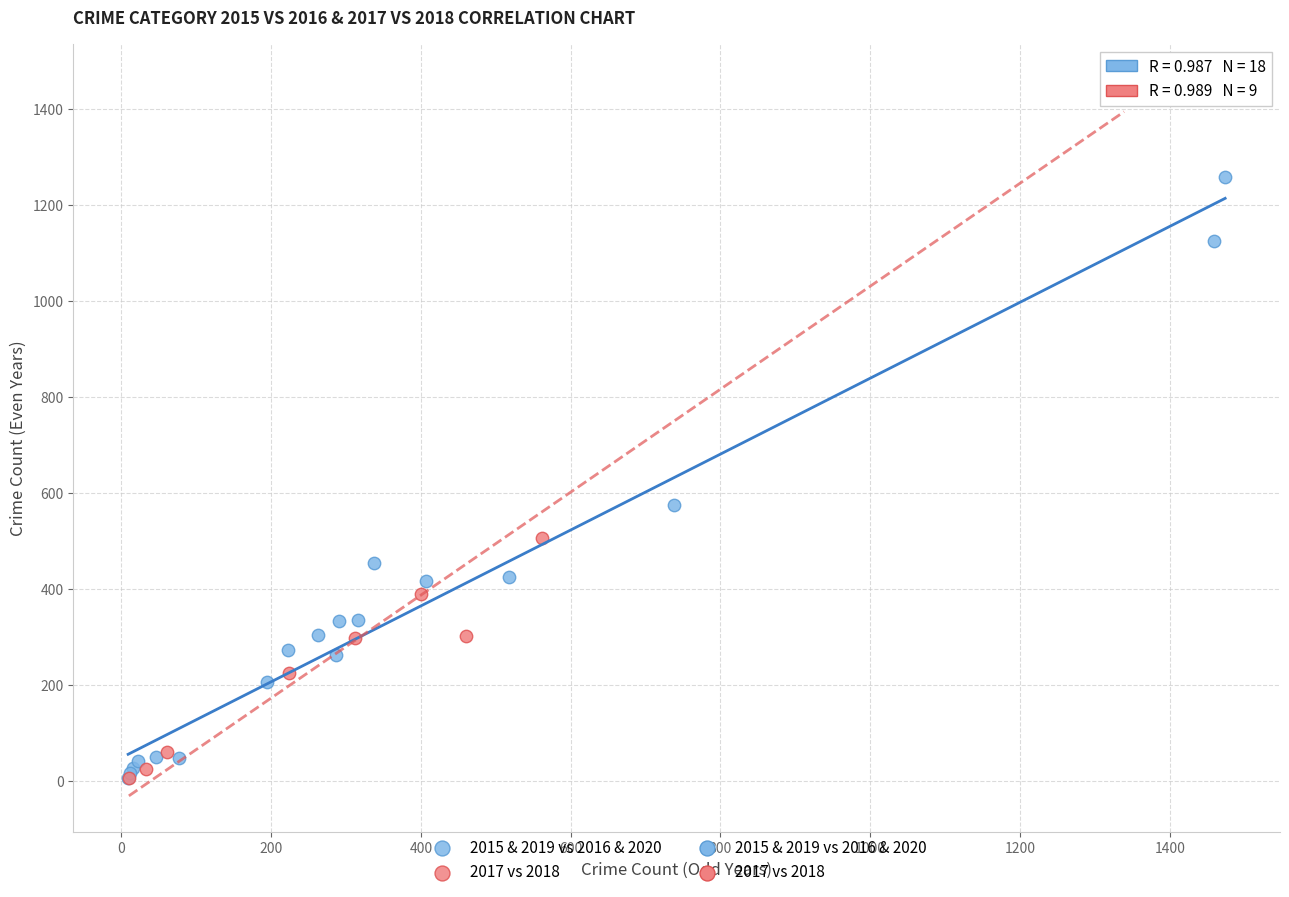

Which series contains the highest Y value?

2017 vs 2018